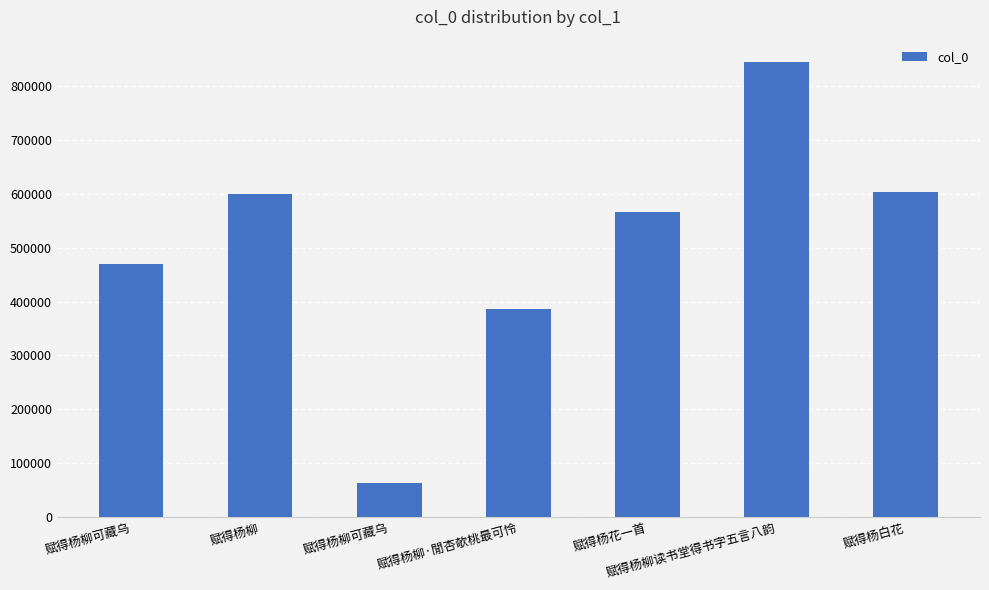

Reading left to right, transcribe all the data shown in this chart.

469347	599978	62753	386049	566146	843411	603934